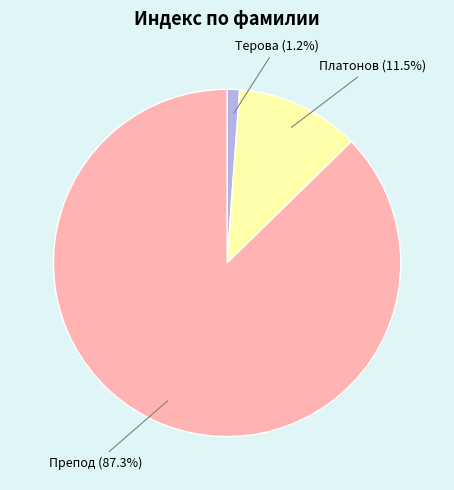

Which has a higher value, Платонов or Терова?

Платонов